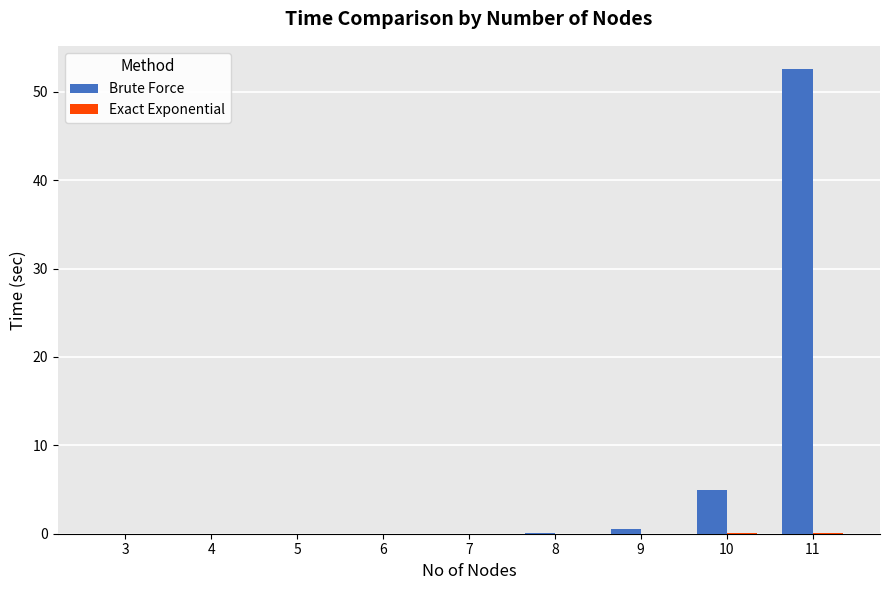

What is the maximum value shown in the chart?

52.6